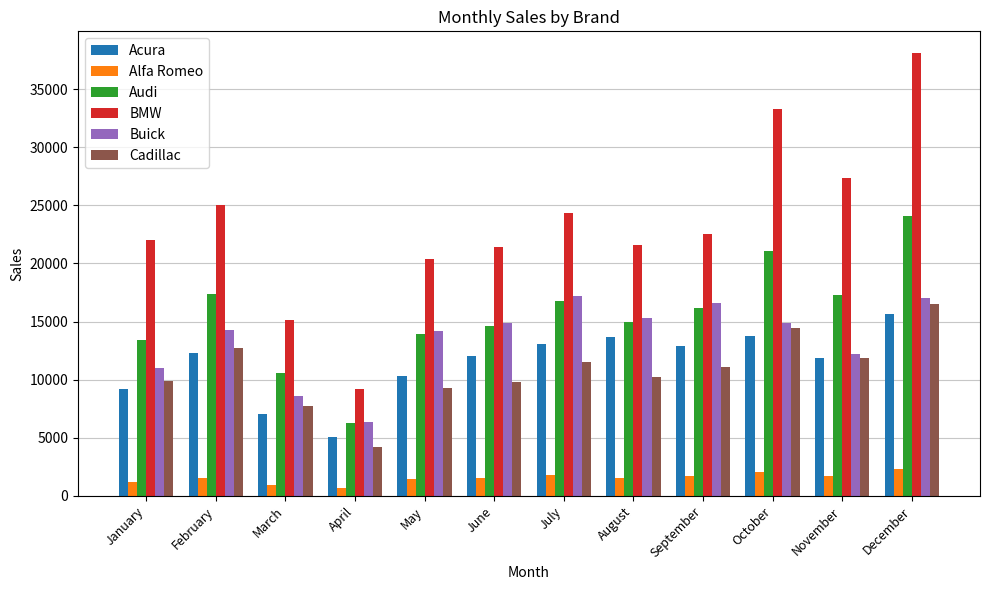

Which category has the highest value in the BMW series?

December